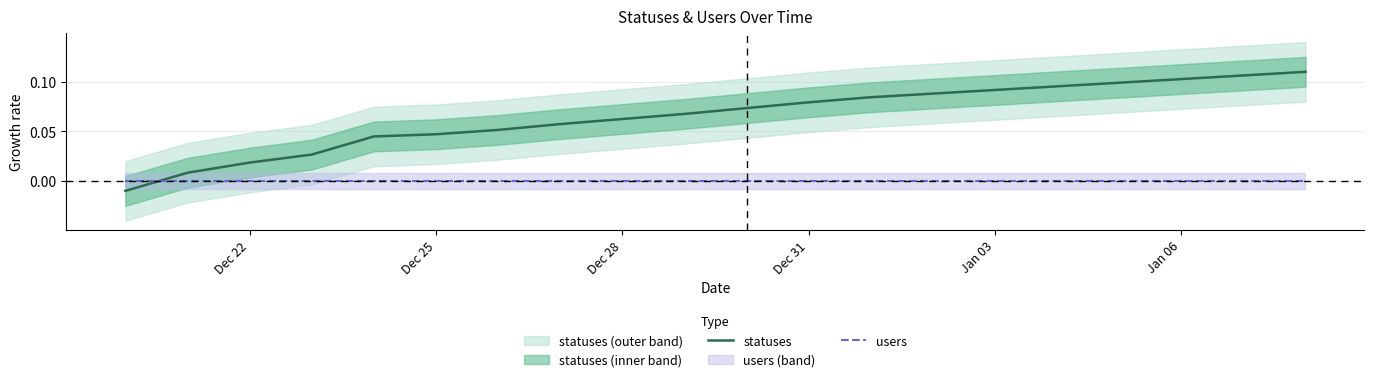

How many times do users and statuses cross each other?

1